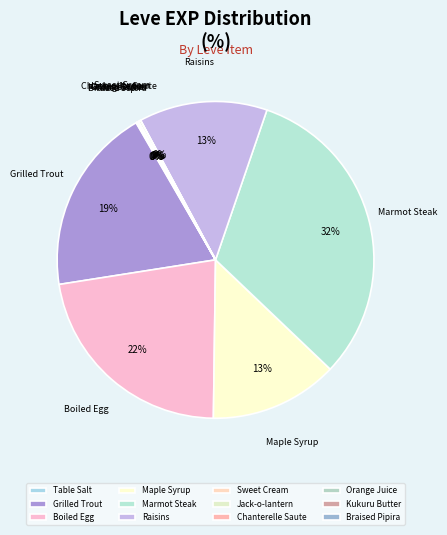

What is the largest slice in the pie chart?

Marmot Steak